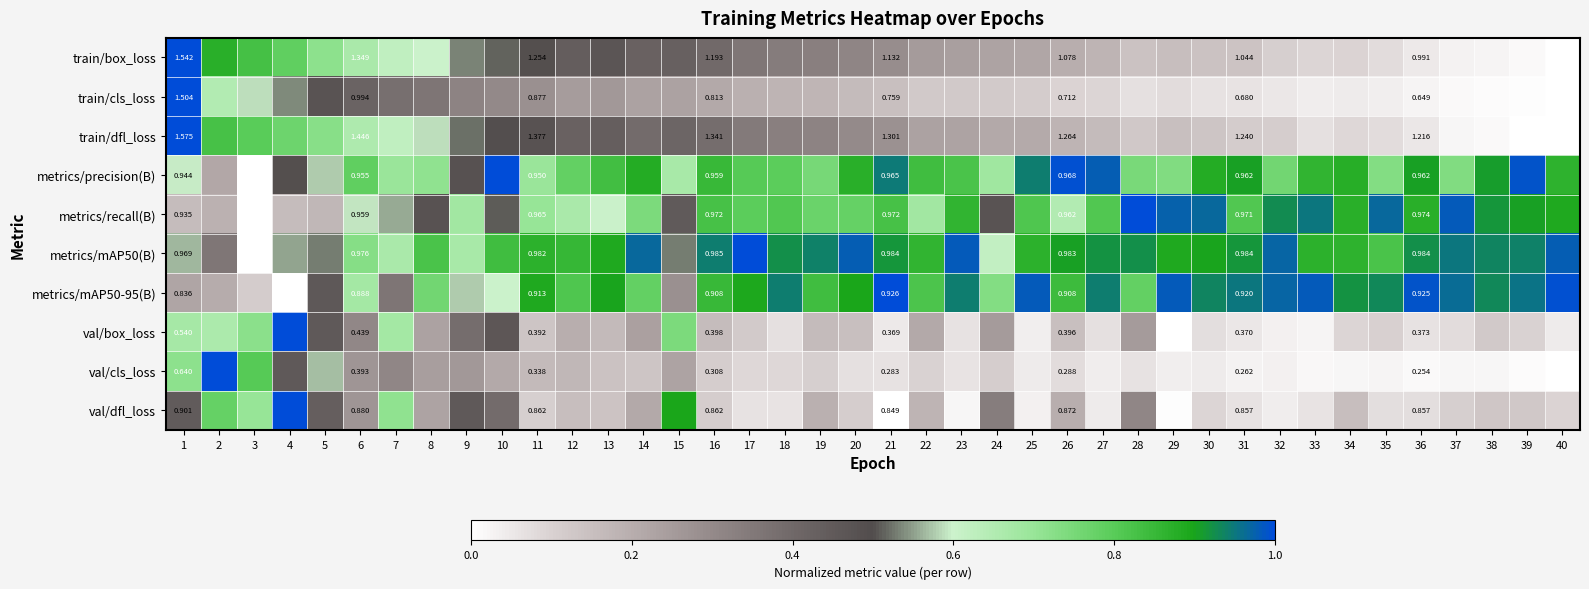

The value of metrics/recall(B) at 36 is 0.3. True or false?

False